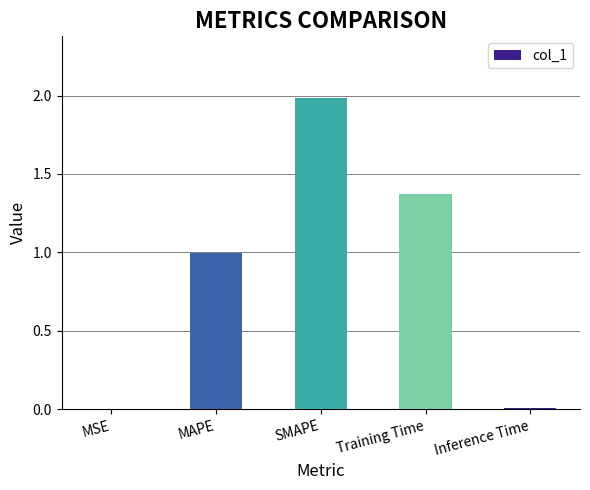

Is it true that the value at SMAPE is 2.0?

True